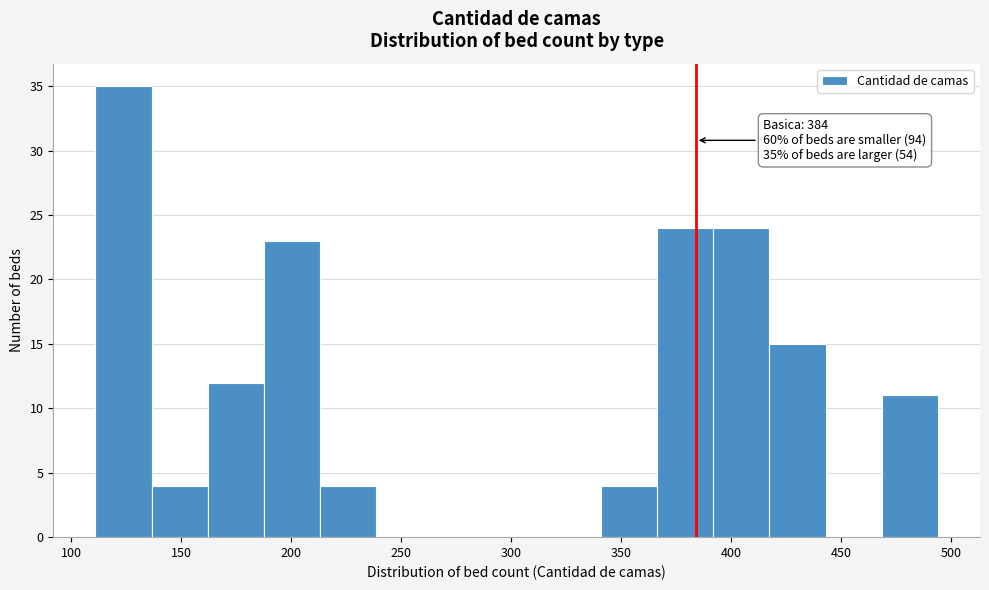

Which range on the x-axis has the tallest bar?

110 to 135